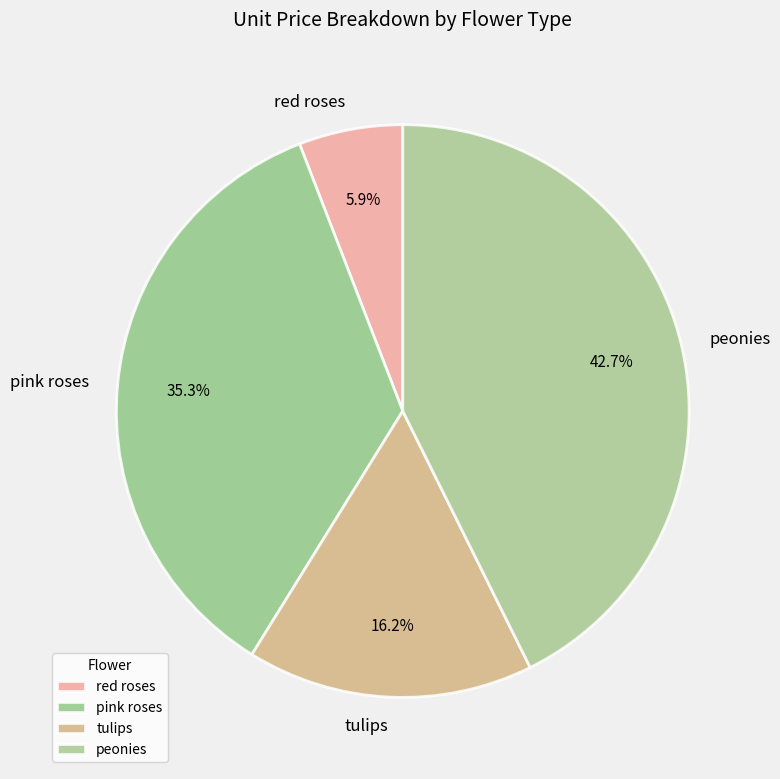

To the nearest percent, what is the difference between the largest and smallest slice percentages?

37%